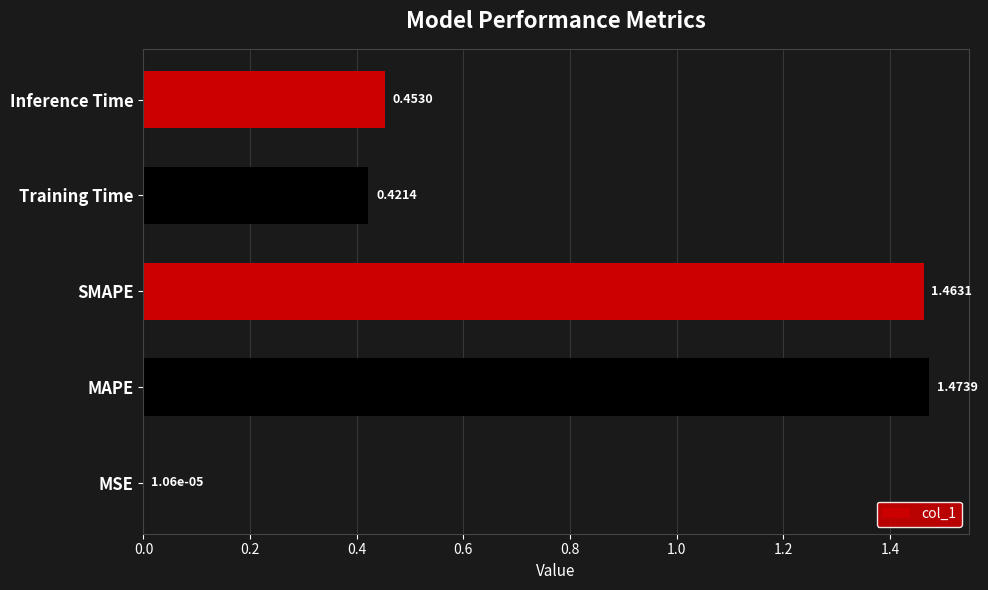

At which category does the chart reach its peak across all series?

MAPE